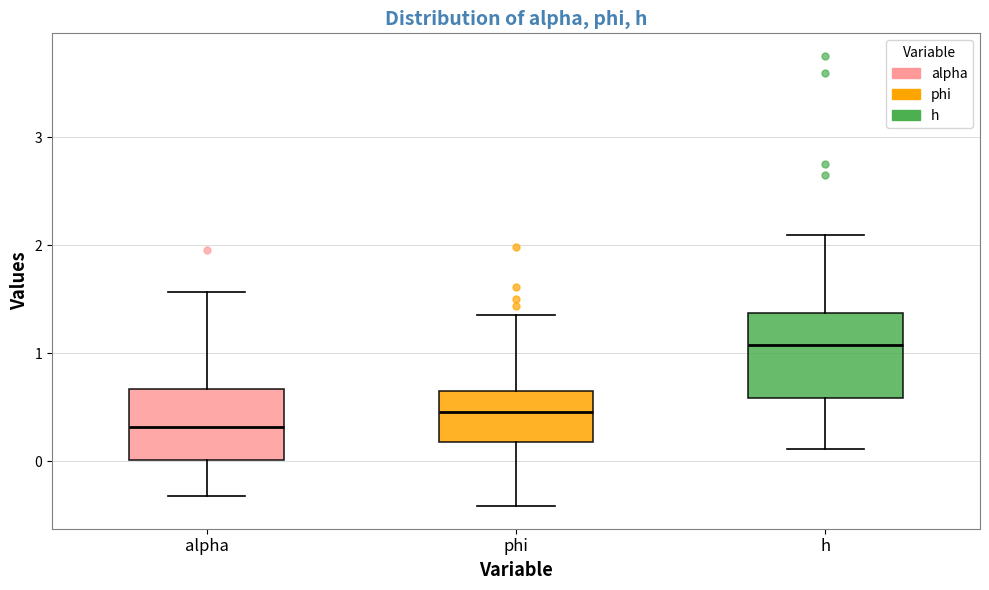

Reading left to right, read every box against the y-axis: the position of its median line, the range the box covers, and the ends of its whiskers. The values are not printed on the chart, so give them approximately, as read against the axis.

alpha: median 0.3, box 0.0 to 0.7, whiskers -0.3 to 1.6
phi: median 0.5, box 0.2 to 0.7, whiskers -0.4 to 1.4
h: median 1.1, box 0.6 to 1.4, whiskers 0.1 to 2.1